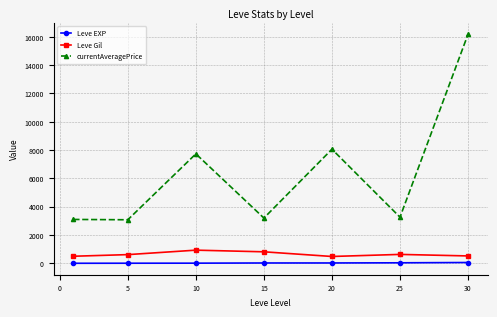

What is the sum of all Leve Gil values?

4481.6